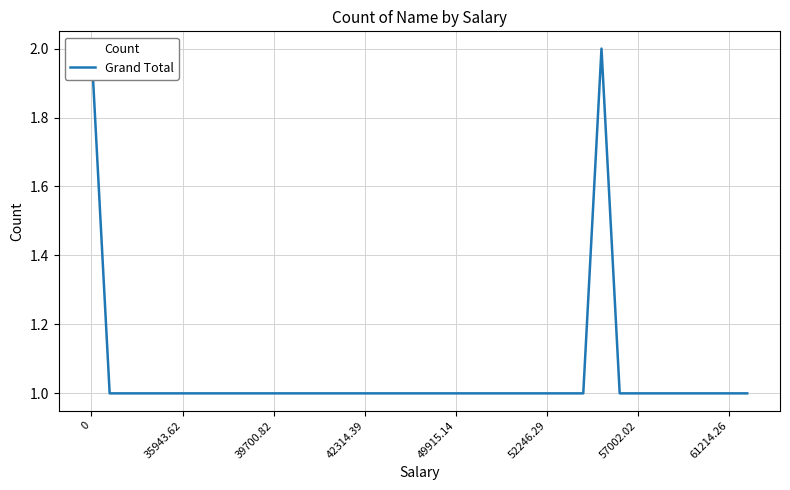

What is the greatest value displayed?

2